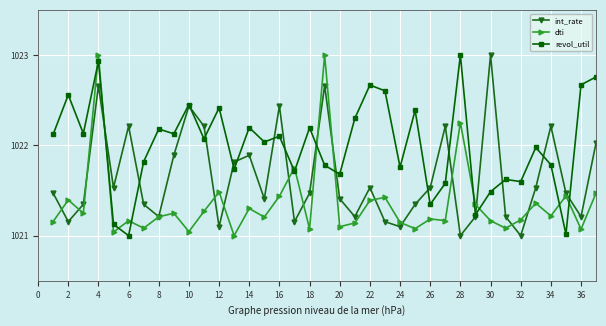

What are all the series names shown in the legend?

int_rate, dti, revol_util